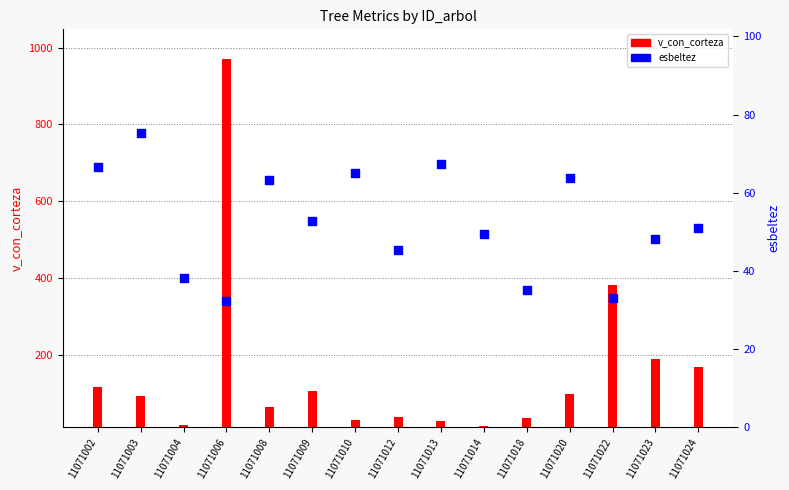

What is the total value across all series at 11071023?

225.2